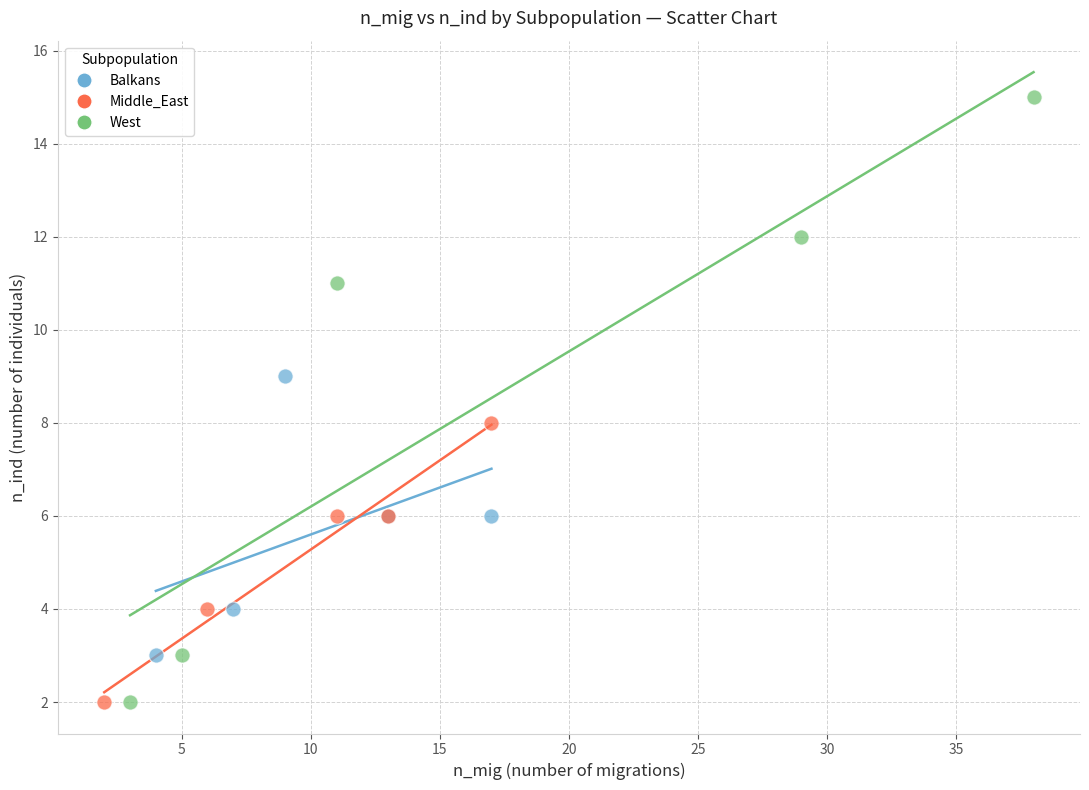

Which series reaches the maximum Y coordinate?

West